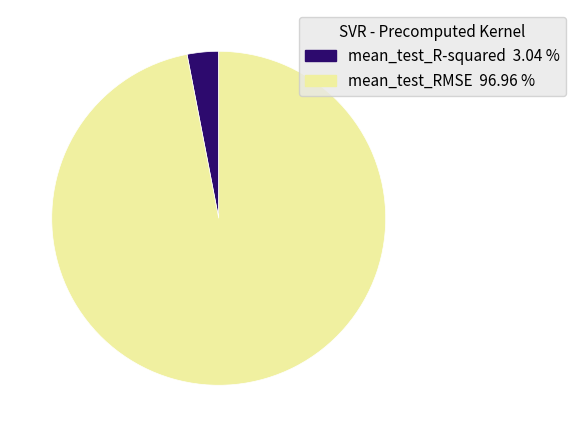

Rank the categories by value from highest to lowest.

mean_test_RMSE, mean_test_R-squared